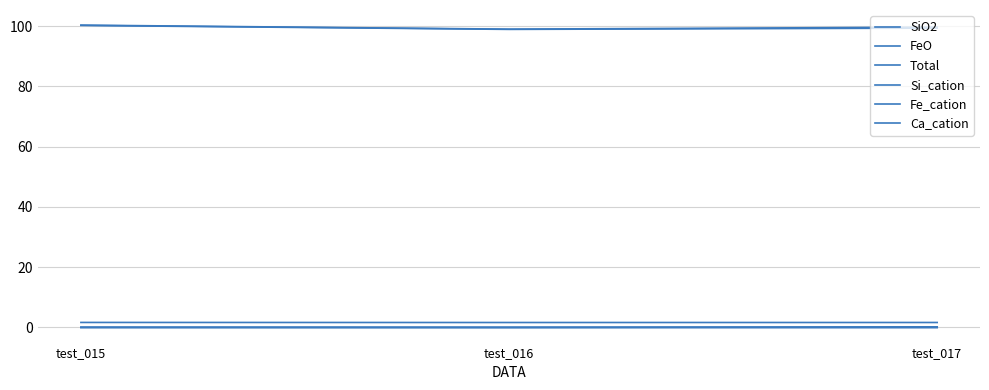

Is this an area chart (filled region under the line)?

No